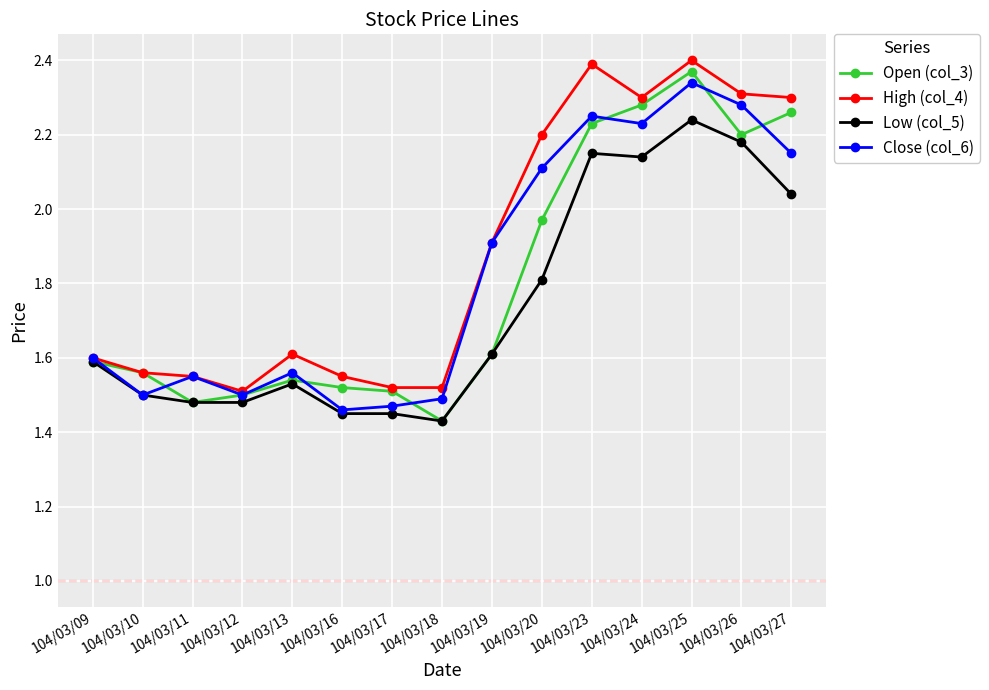

What are all the series names shown in the legend?

Open (col_3), High (col_4), Low (col_5), Close (col_6)